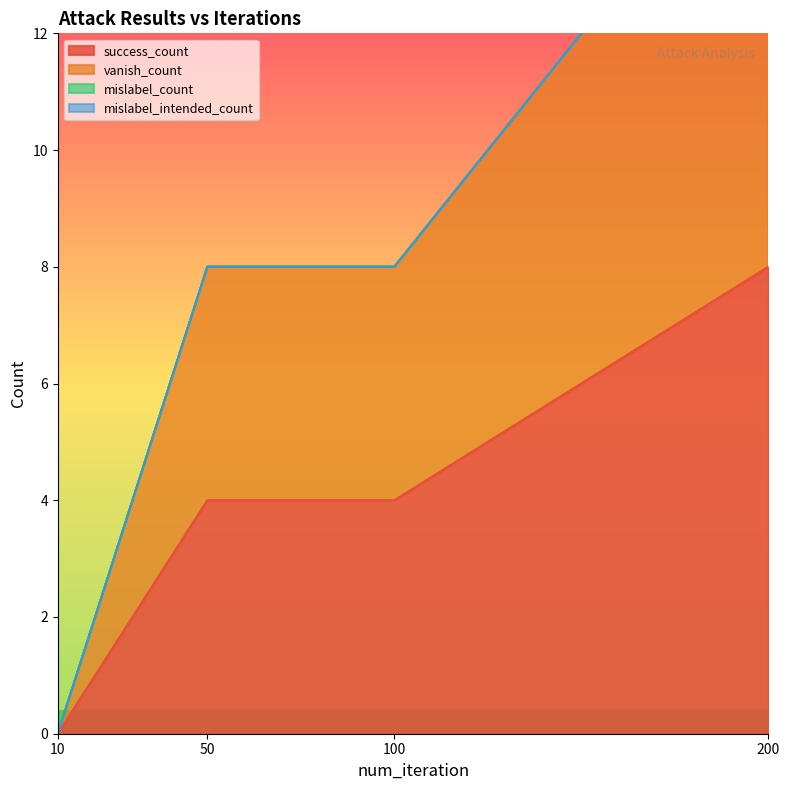

Does the chart have visible grid lines?

No